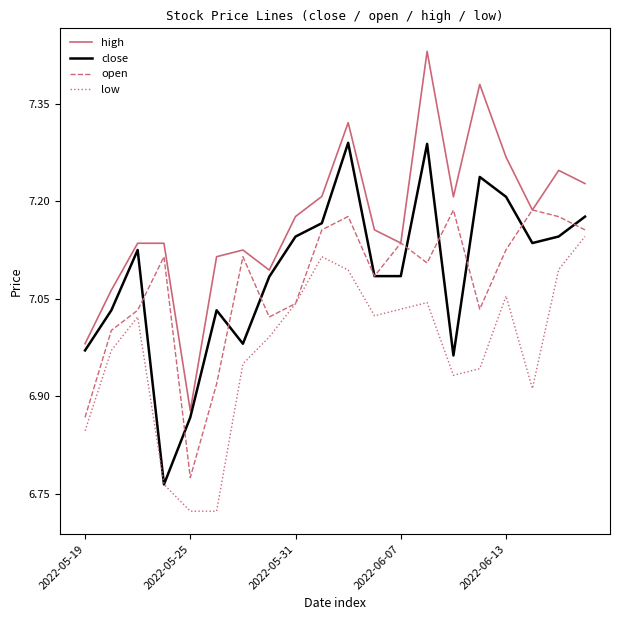

True or false: low and high intersect in this chart.

False